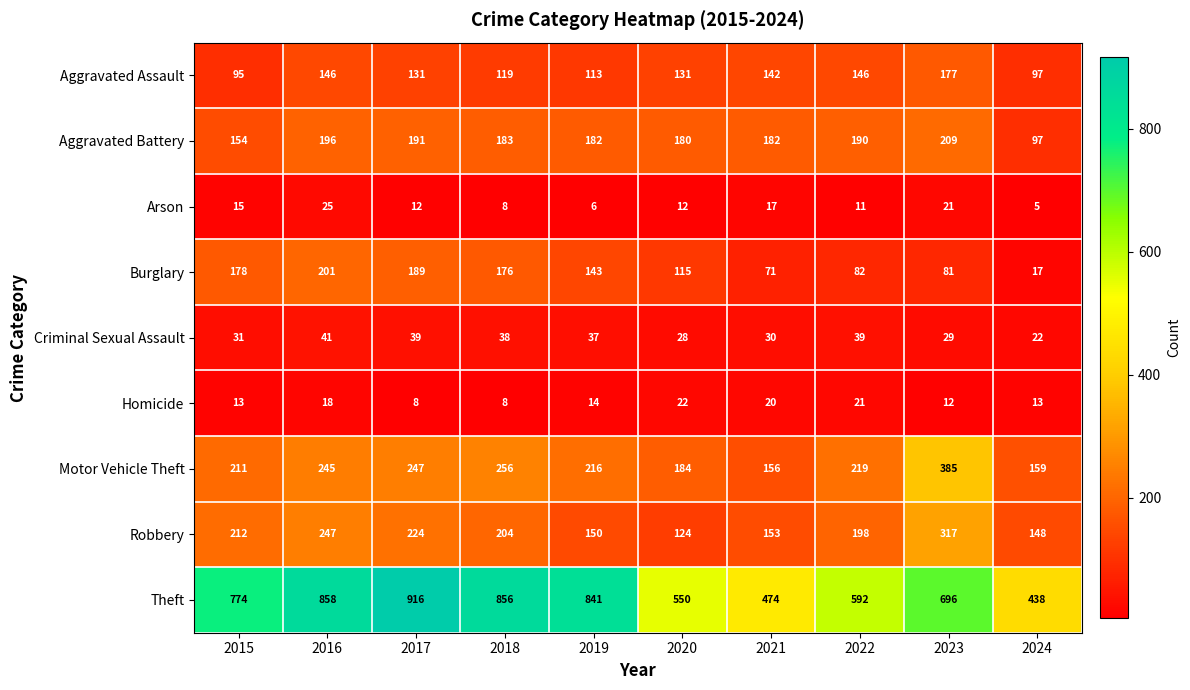

What is the difference between the Motor Vehicle Theft values at 2016 and 2019?

29